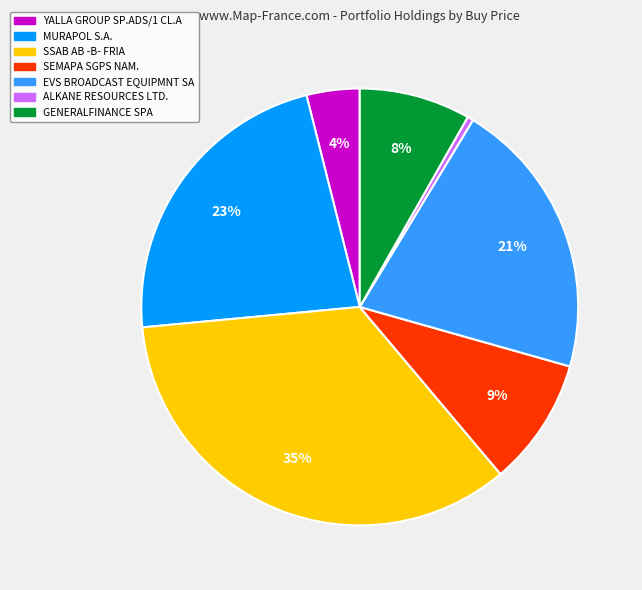

Do SSAB AB -B- FRIA and MURAPOL S.A. together represent more than half of the pie?

Yes